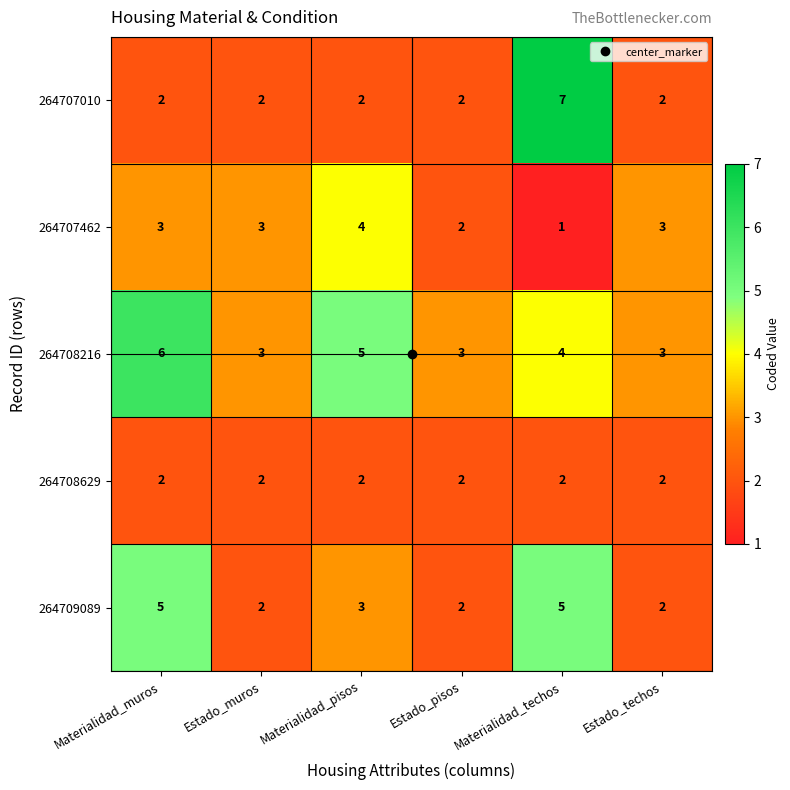

What is the greatest value displayed?

7